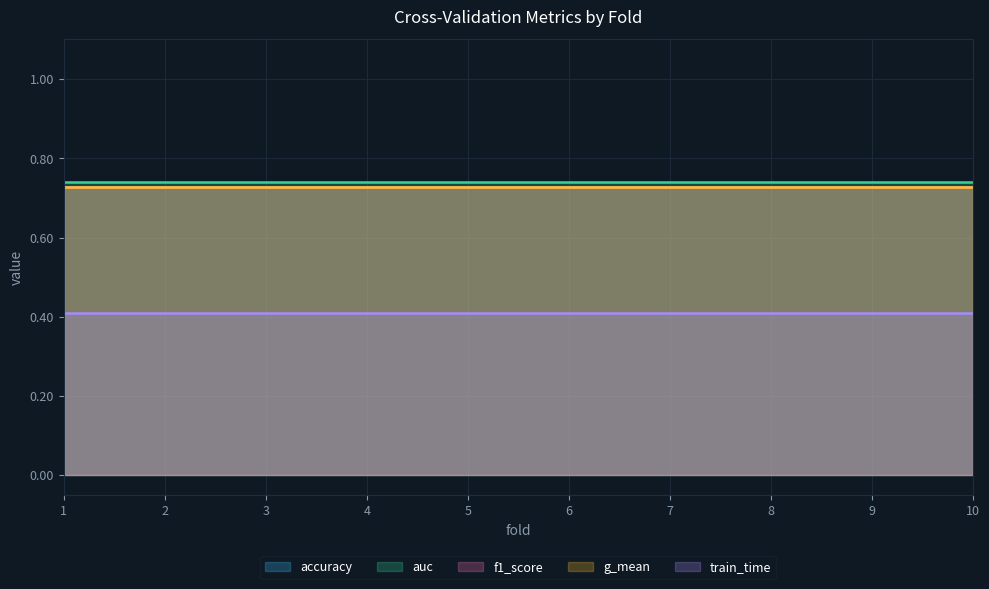

Which series has the largest total across all categories?

auc